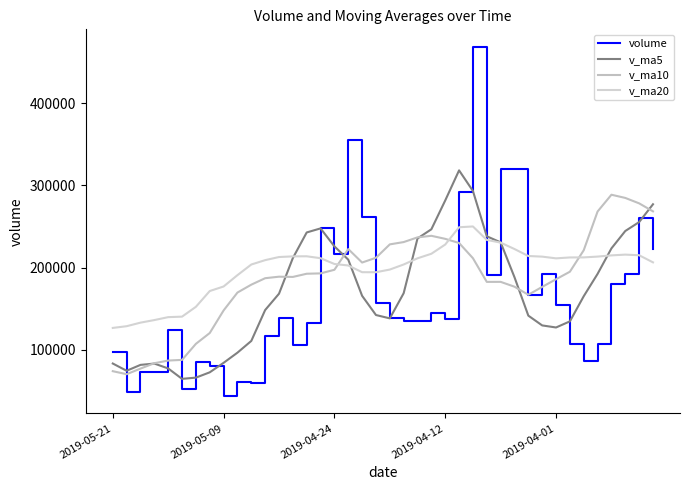

True or false: v_ma5 and v_ma20 cross at least once.

True